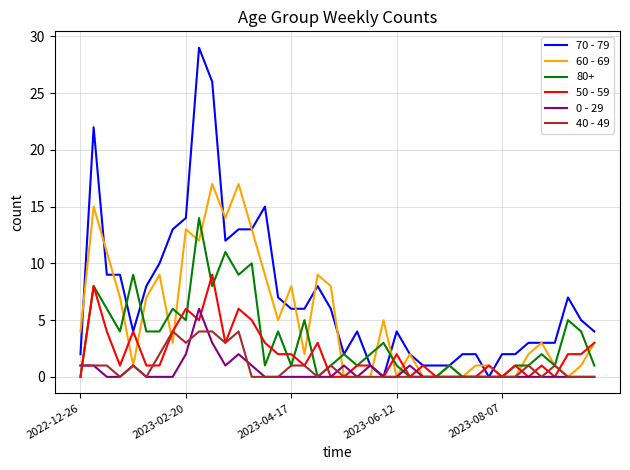

Which series has the largest total across all categories?

70 - 79